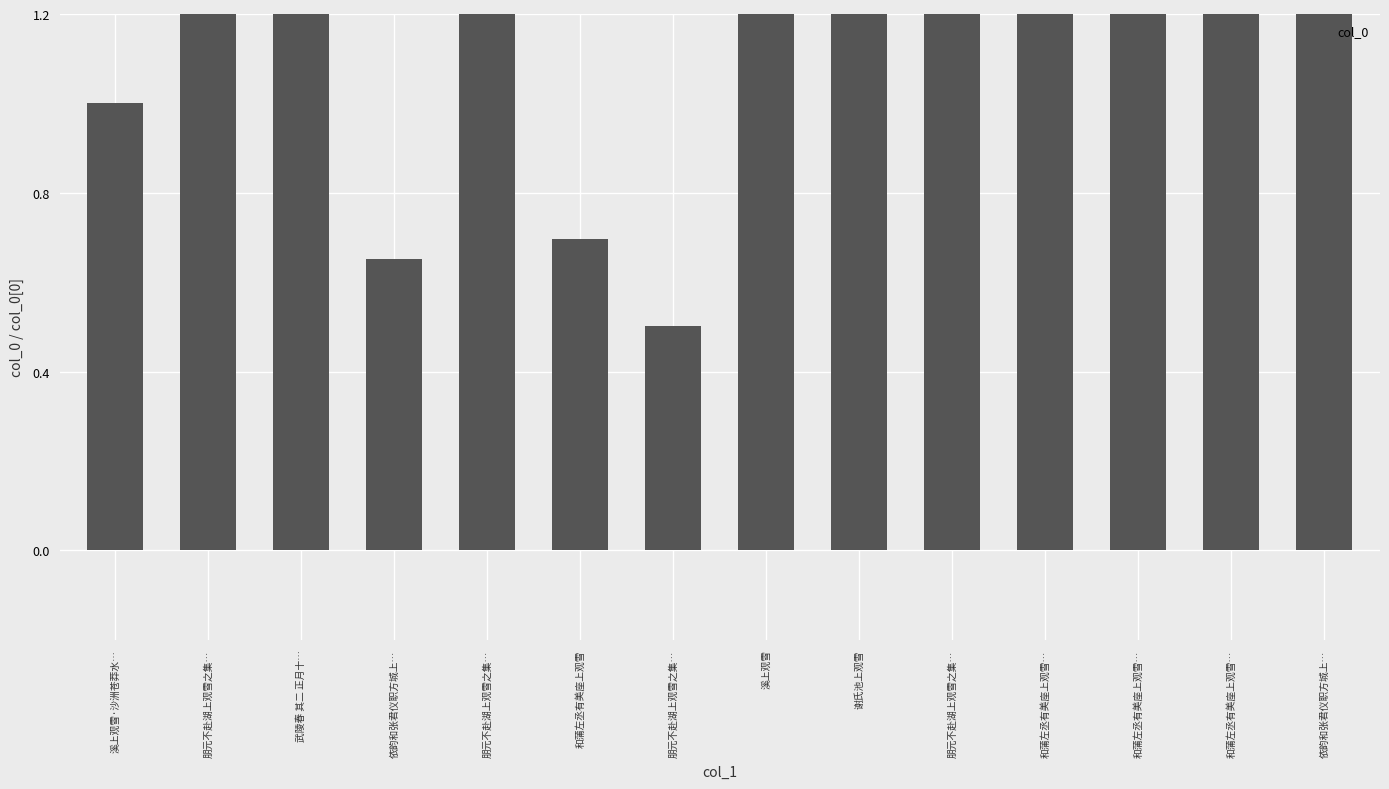

What is the difference between the maximum and minimum values?

4.5